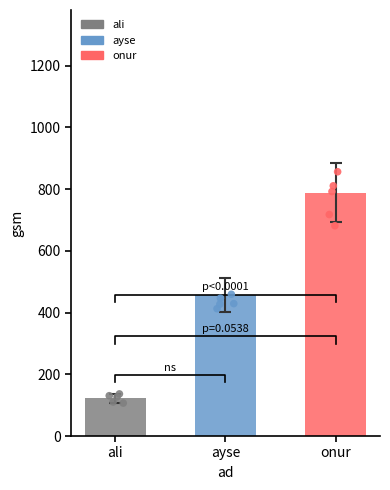

What is the ratio of the value at ali to the value at onur?

0.2